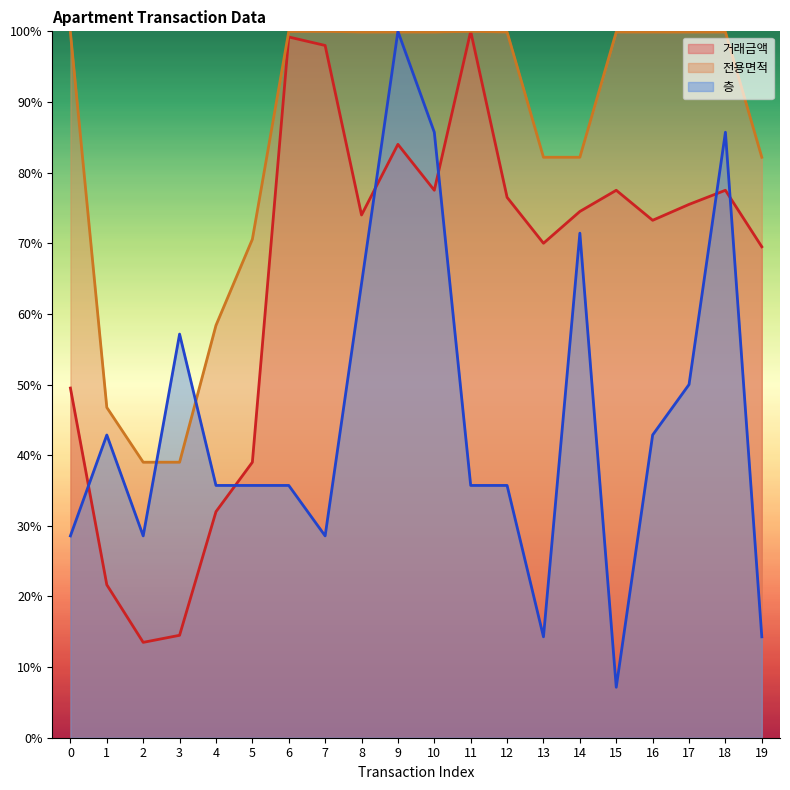

At how many categories does at least one series exceed 84?

12